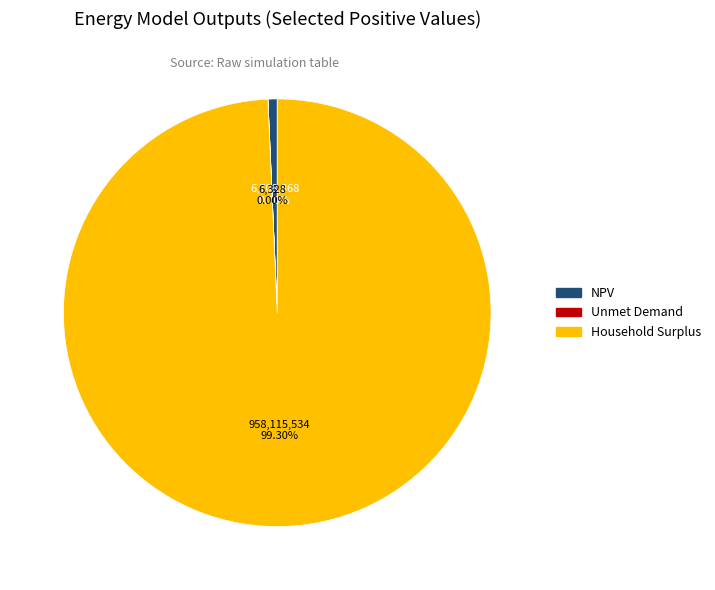

Is it true that Household Surplus is 99% of the pie?

True